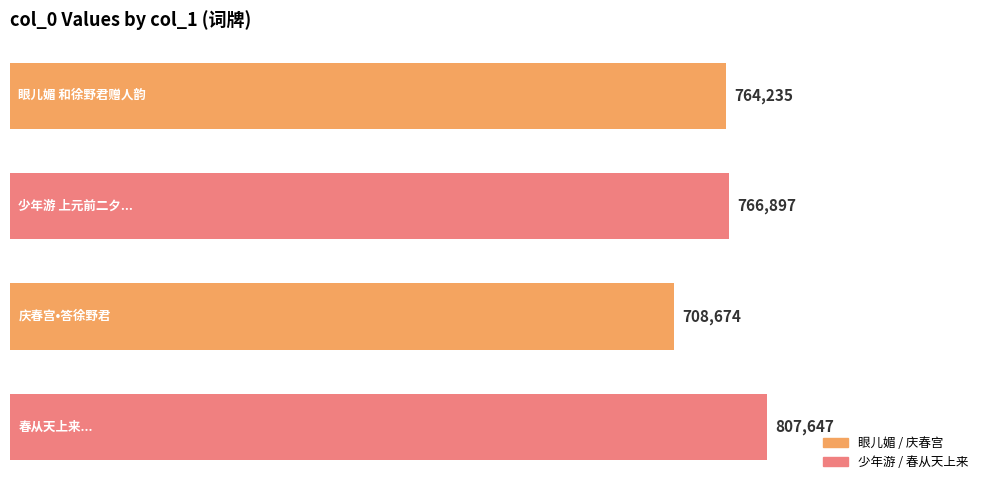

How many bars are there in total?

4